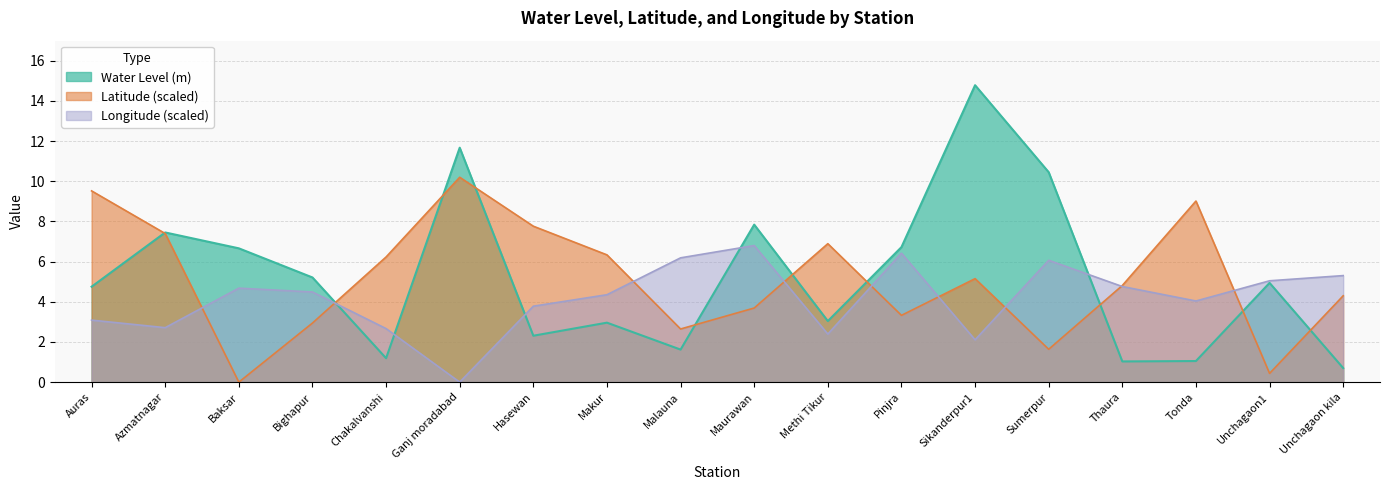

Between which two adjacent categories do Longitude and Water Level (m) first intersect?

Bighapur and Chakalvanshi